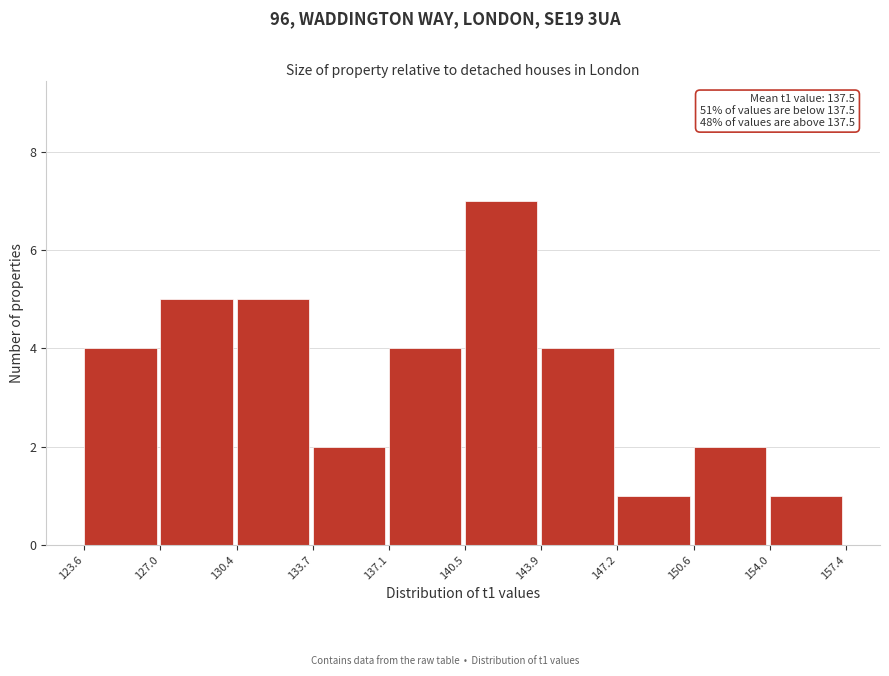

Over which range of the x-axis is the bar tallest?

140.5 to 143.9